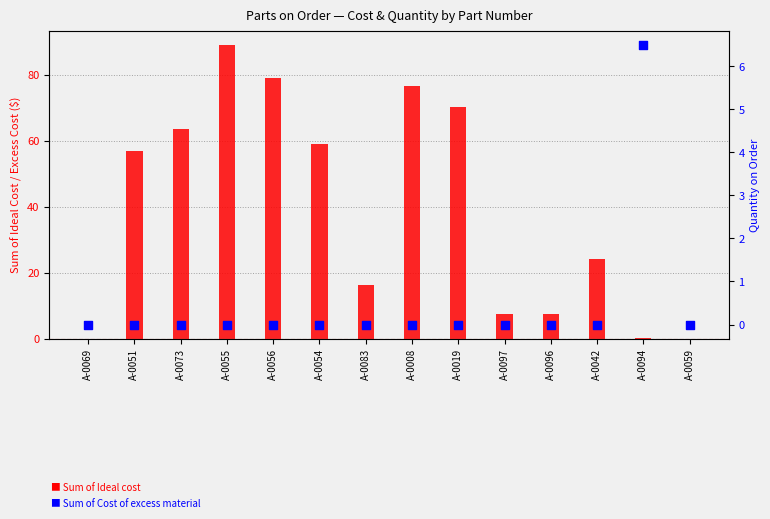

Which series has the largest total across all categories?

Sum of Ideal cost